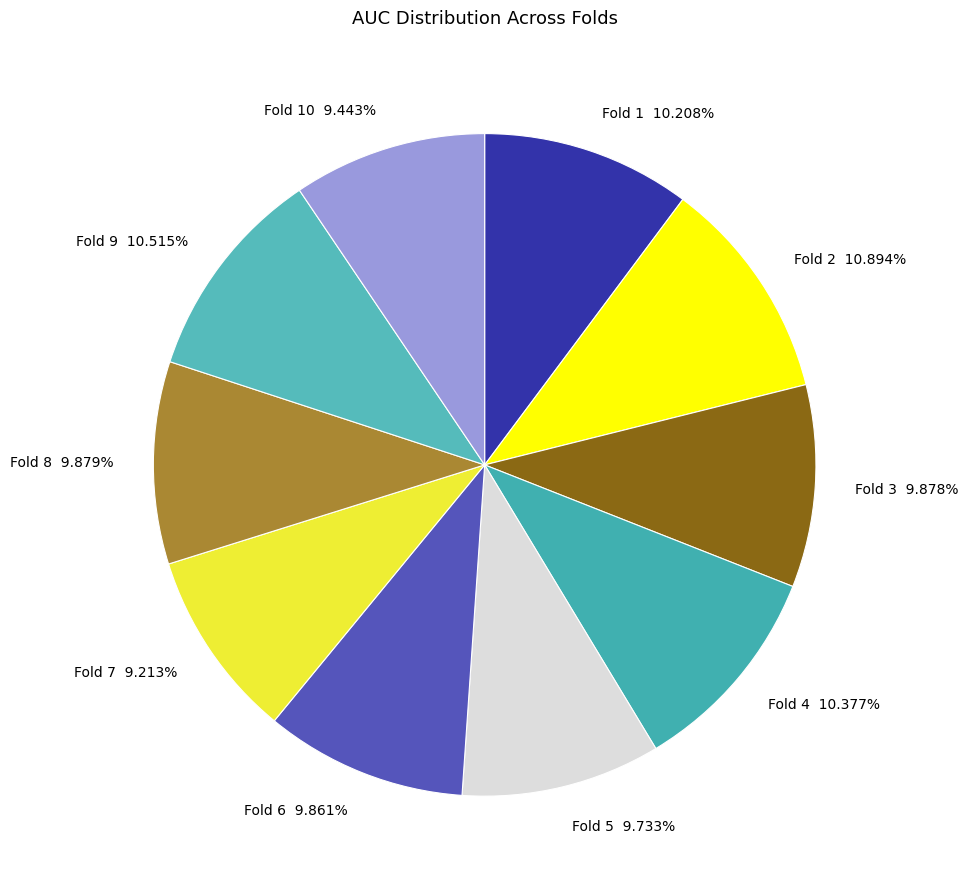

Does Fold 2 10.894% account for over 50% of the chart?

No